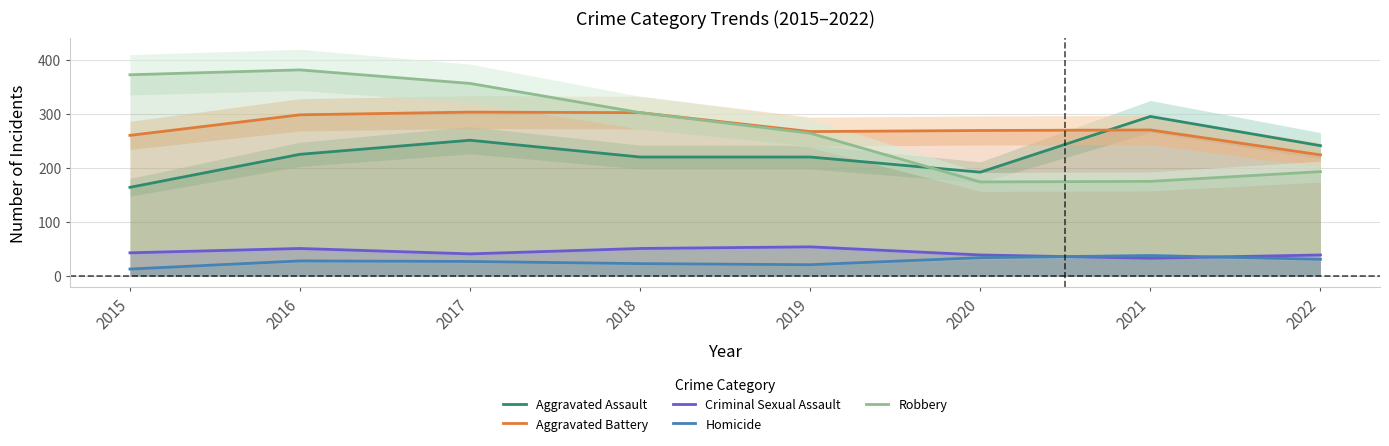

In Criminal Sexual Assault, how many points are lower than both neighbors (excluding endpoints)?

2